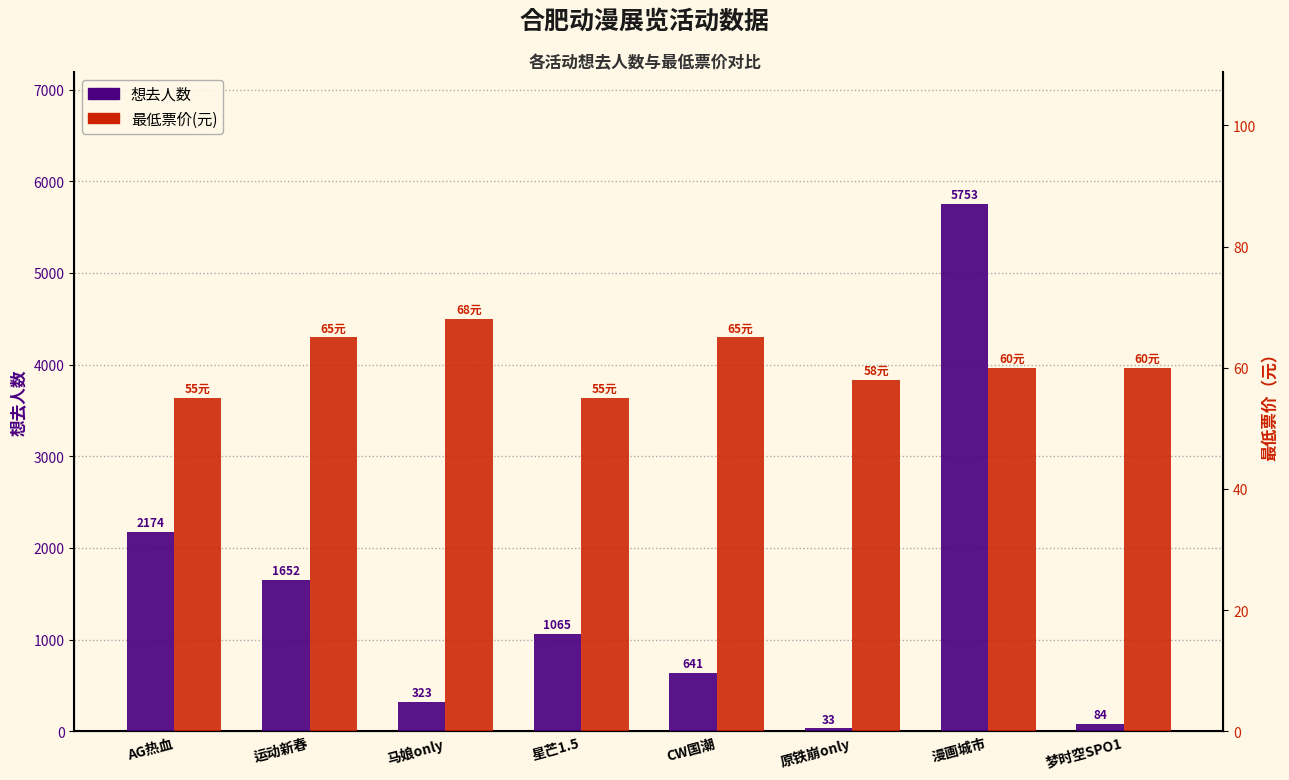

Which series has the largest range (max minus min)?

想去人数